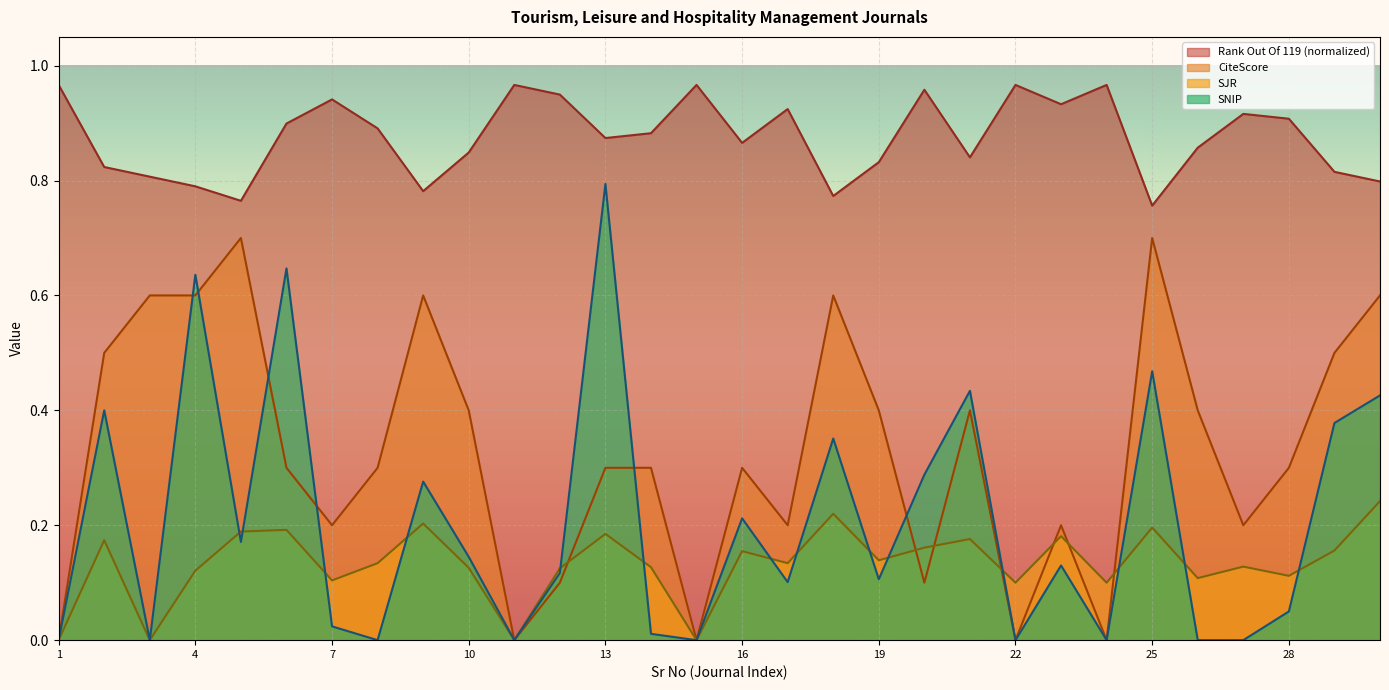

True or false: CiteScore has a value of 0.3 at 8.

True